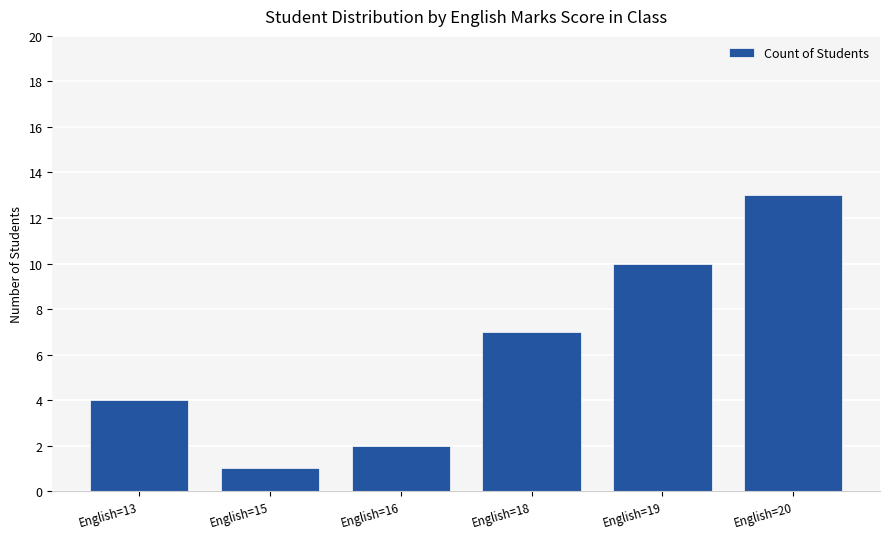

Between English=15 and English=20, which is larger?

English=20